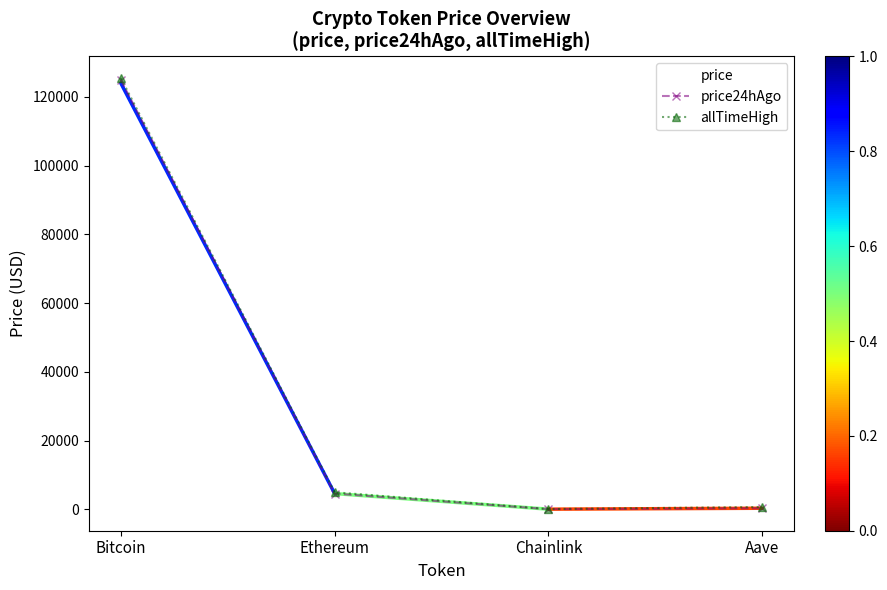

At which category is the sum across all series the highest?

Bitcoin